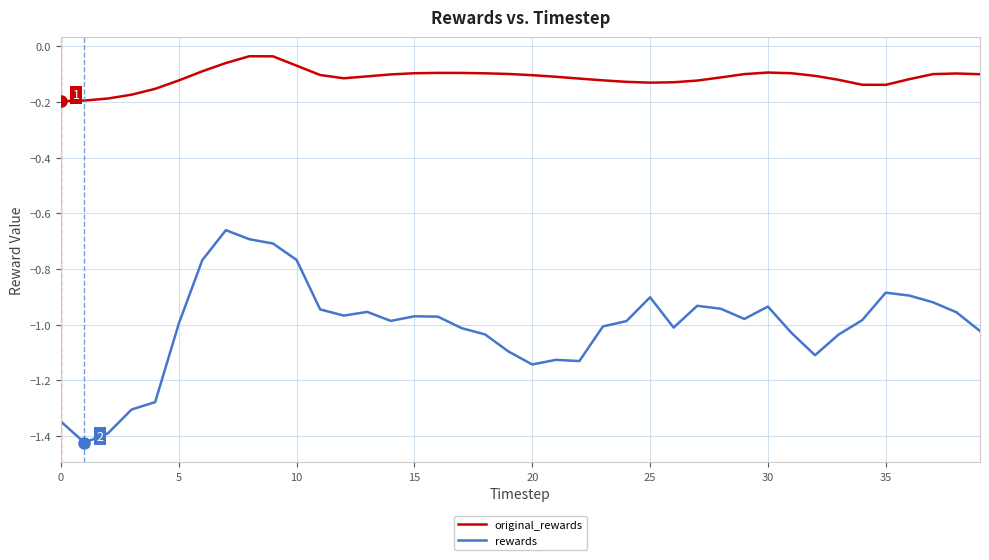

List the series in order of their overall mean, lowest first.

rewards, original_rewards